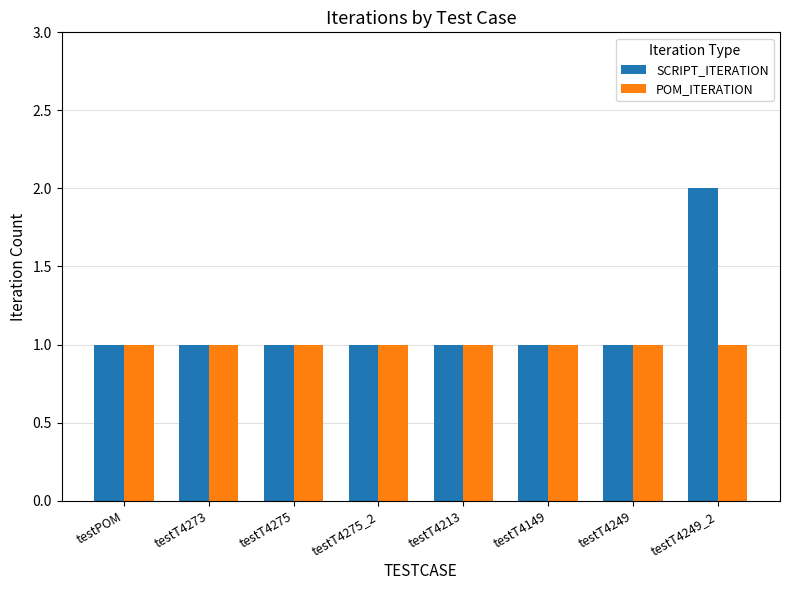

What is the minimum value shown in the chart?

1